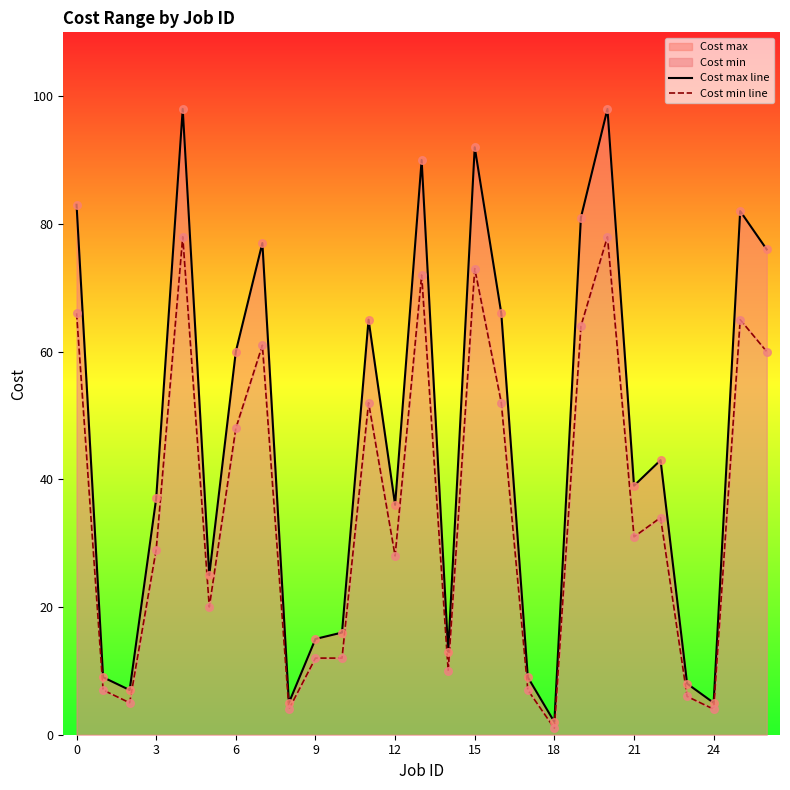

Which series has the largest Y range (max minus min)?

Cost max line